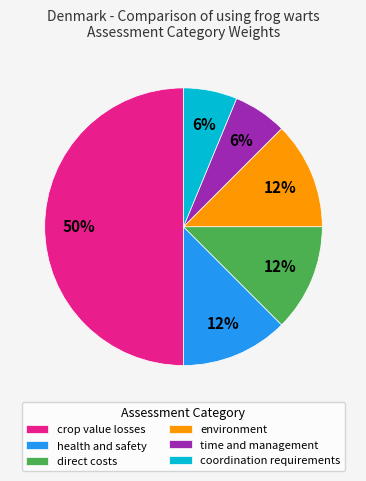

To the nearest percent, what is the average slice percentage?

17%